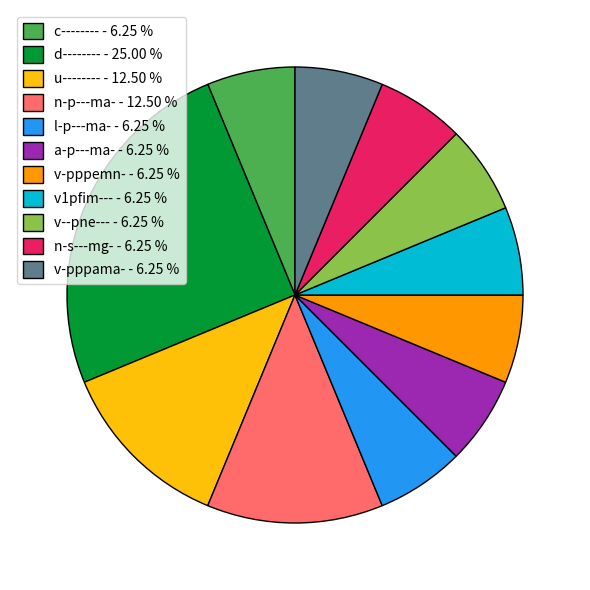

What is the ratio of the value at n-p---ma- to the value at v--pne---?

2.0